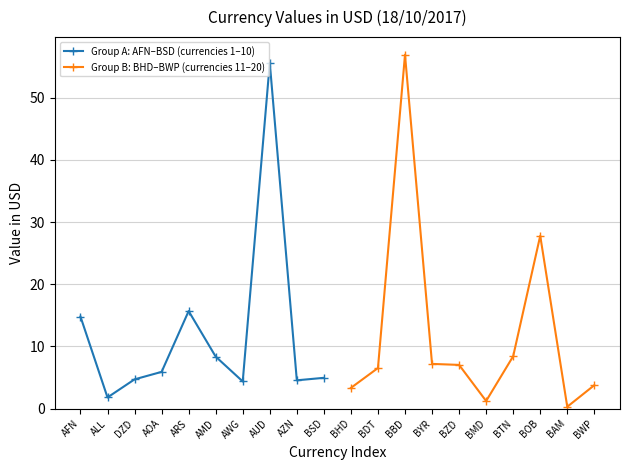

True or false: Group B: BHD–BWP (currencies 11–20) has a value of 15.0 at BTN.

False